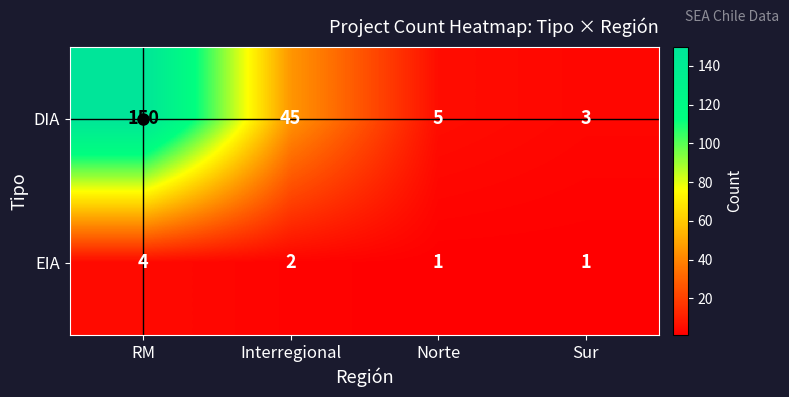

The EIA series shows 0 at Interregional. True or false?

False